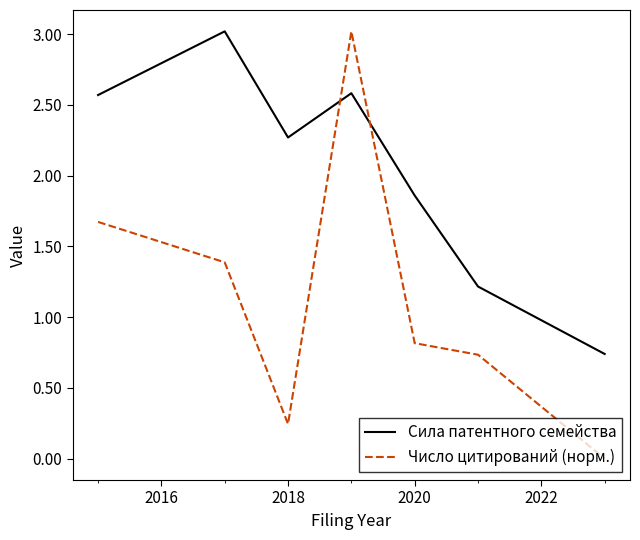

True or false: Число цитирований (норм.) and Сила патентного семейства cross at least once.

True